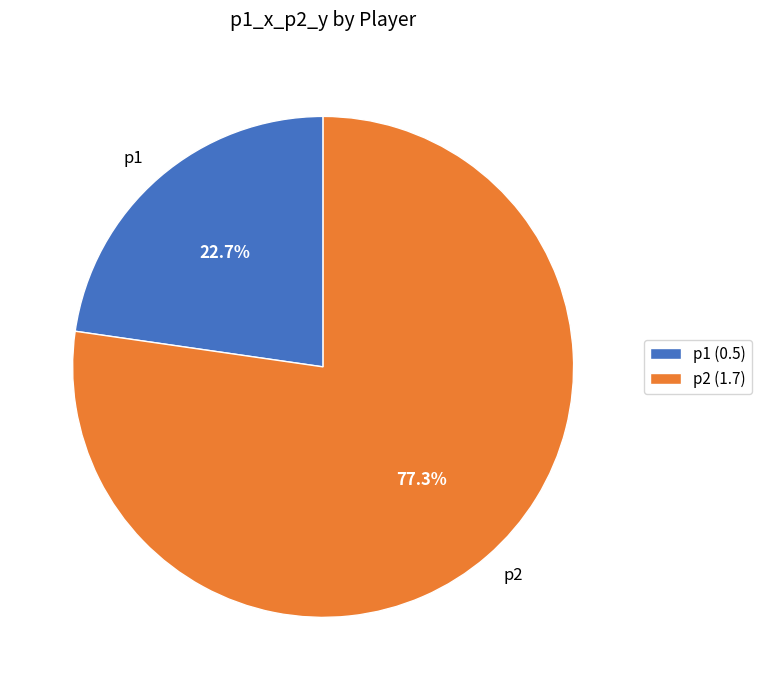

Does p2 account for over 50% of the chart?

Yes